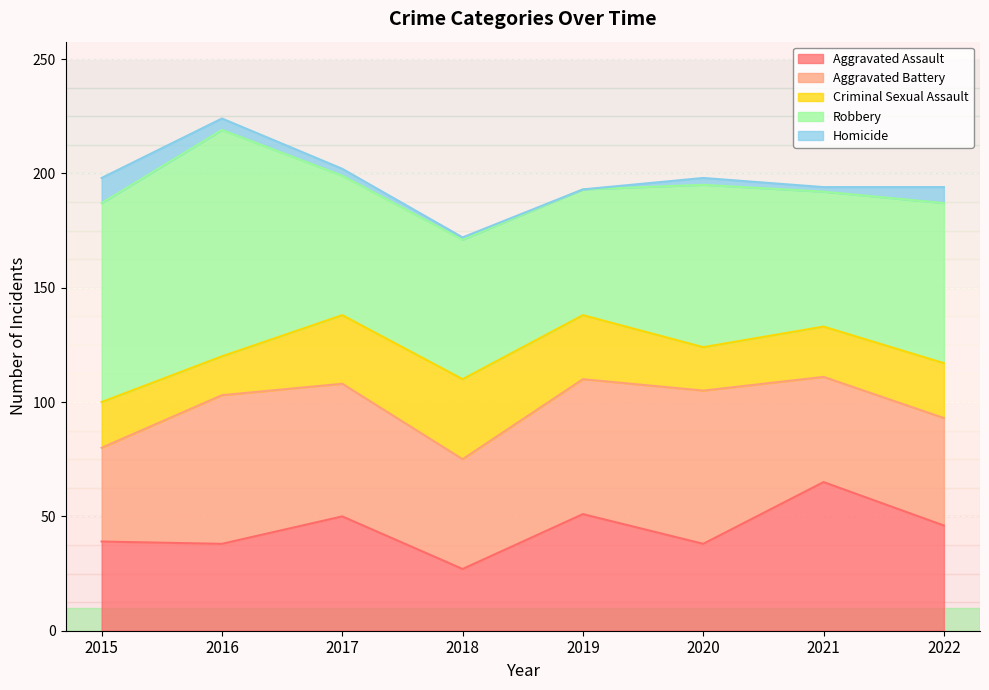

Between which two adjacent categories do Aggravated Battery and Robbery first intersect?

2018 and 2019